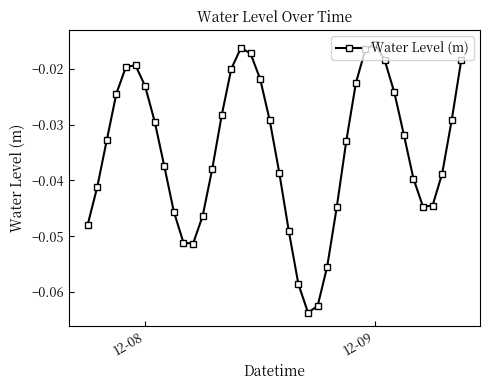

How many interior local peaks (higher than both neighbors) does the data have?

3